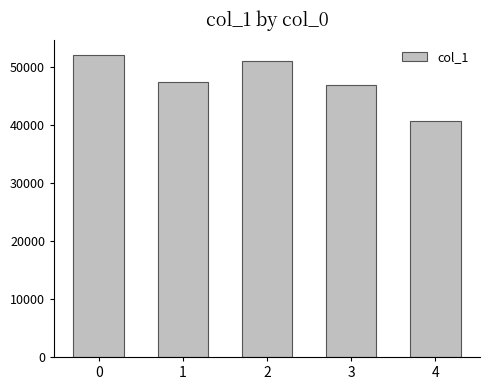

Reading left to right, what are all the values shown in this chart?

0=52103	1=47394	2=51007	3=46921	4=40679